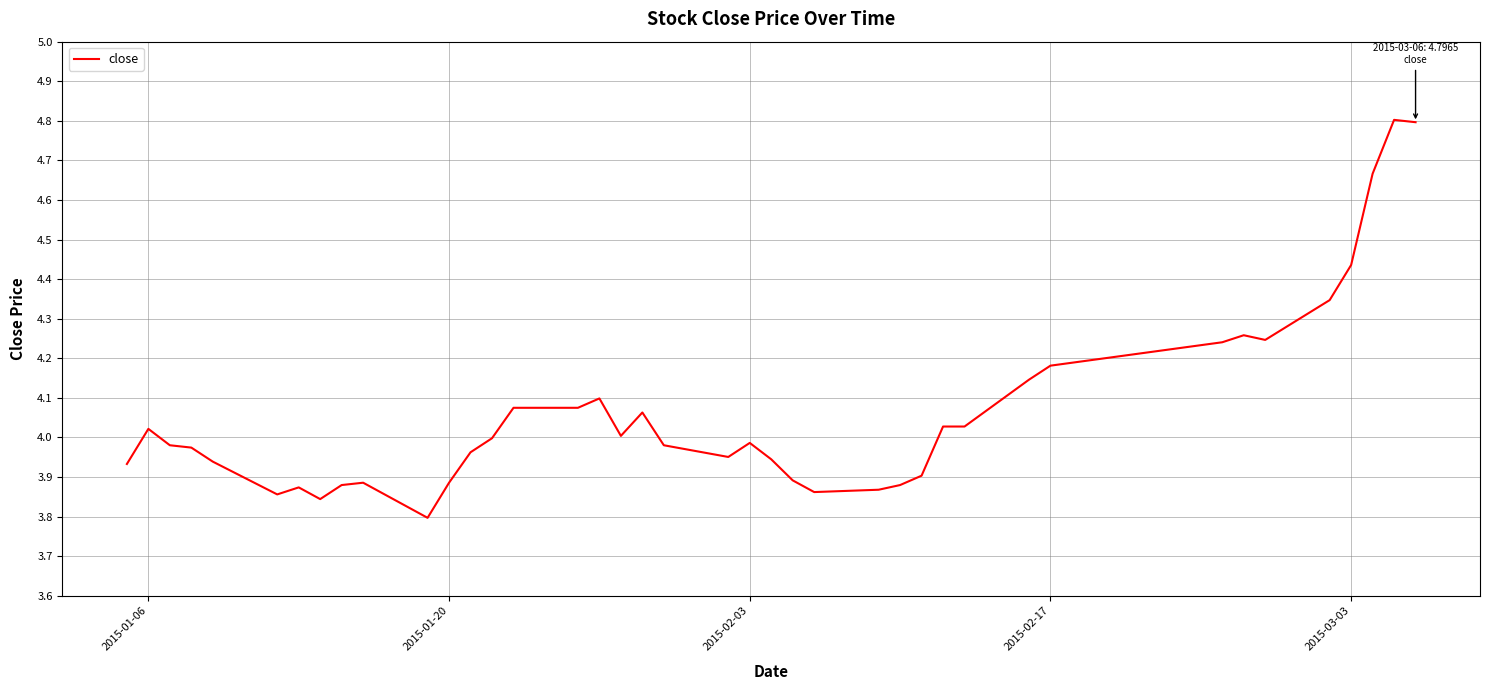

What is the greatest value displayed?

4.8